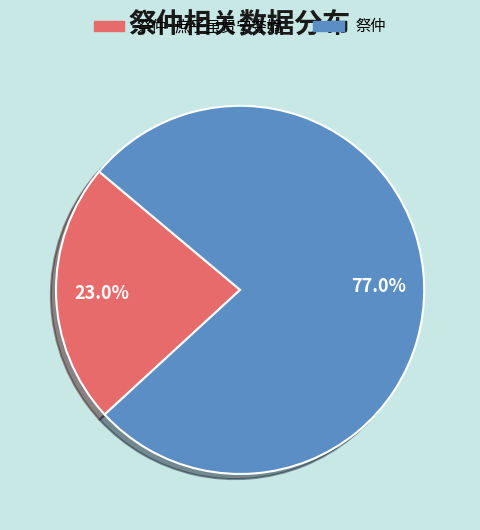

The 祭仲·庶子虽贤宁夺嫡 slice represents 30% of the pie. True or false?

False